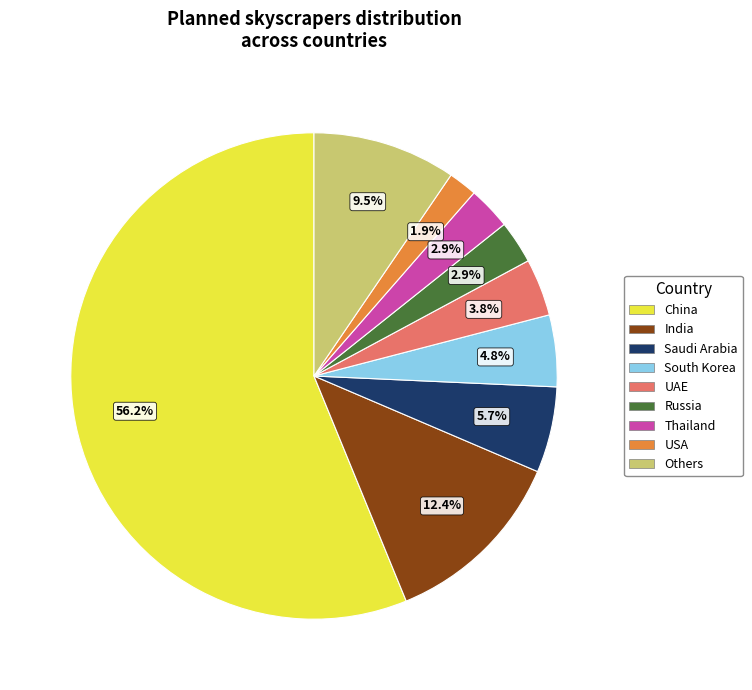

Is there a majority slice in this chart?

Yes